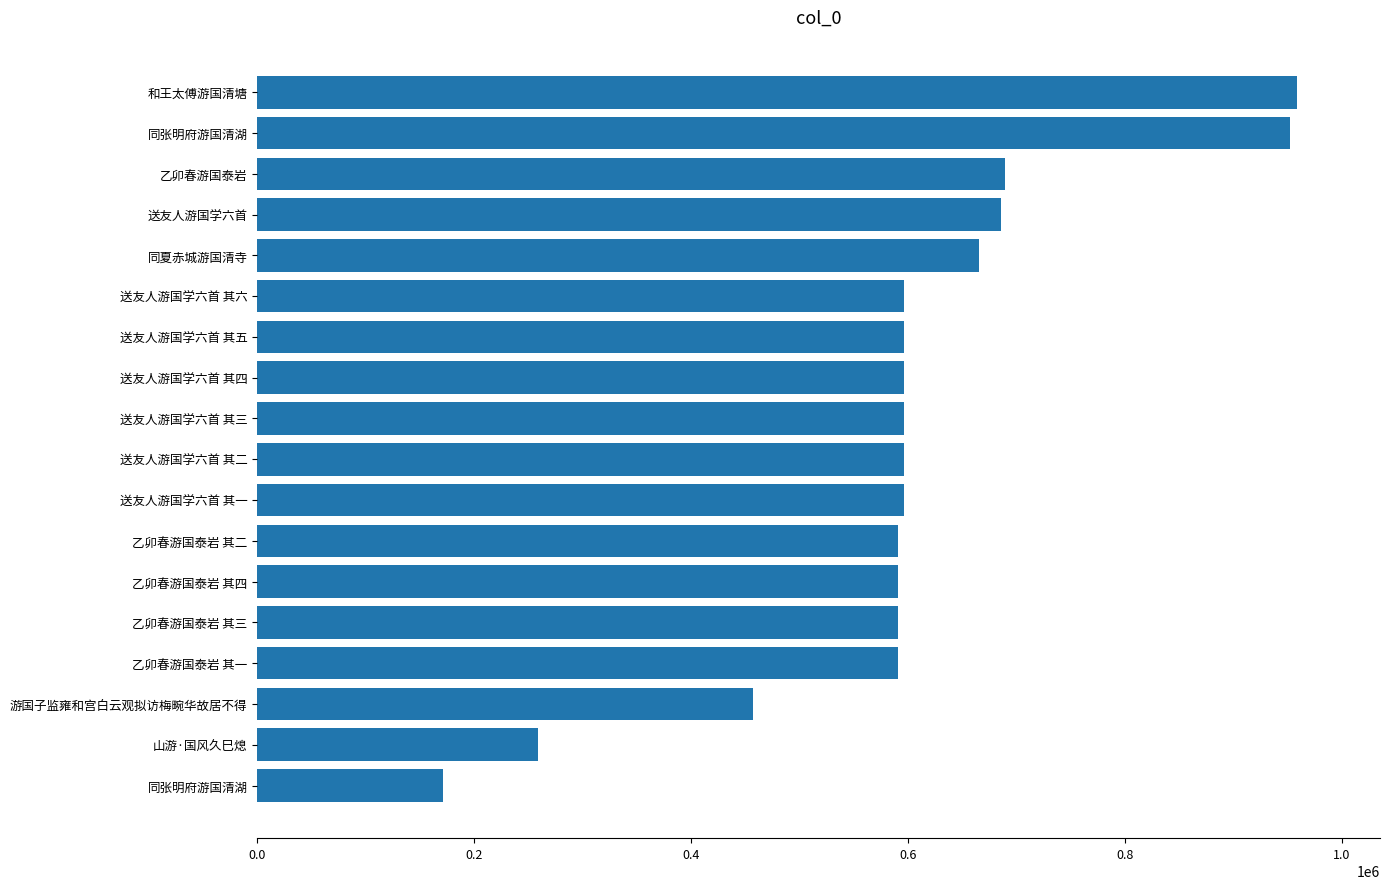

How many distinct data groups are displayed?

1